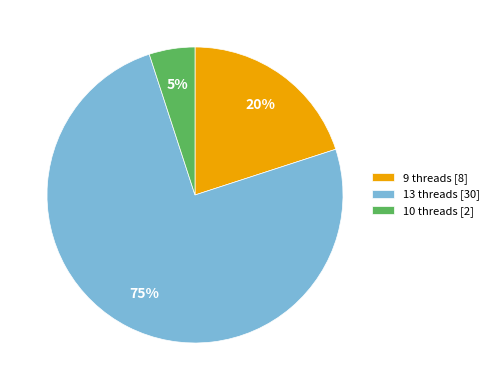

Between 10 threads [2] and 13 threads [30], which is larger?

13 threads [30]